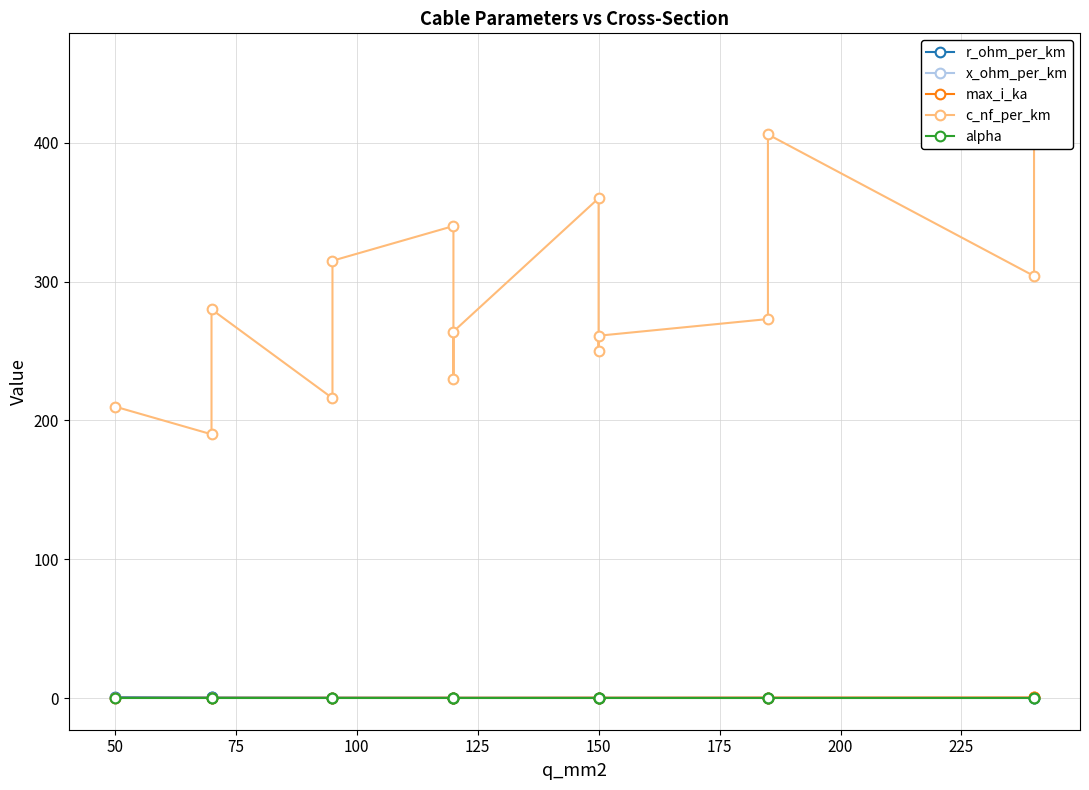

What is the maximum value shown in the chart?

456.0